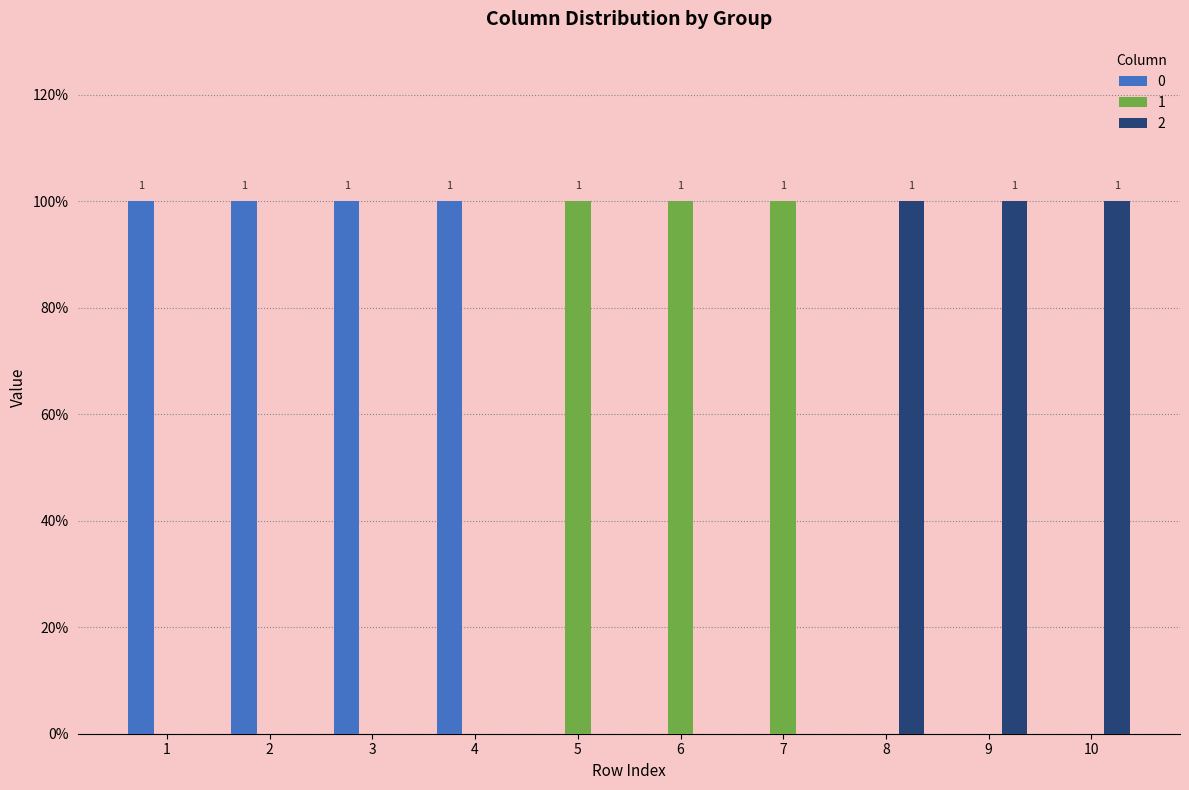

What are all the series names shown in the legend?

0, 1, 2